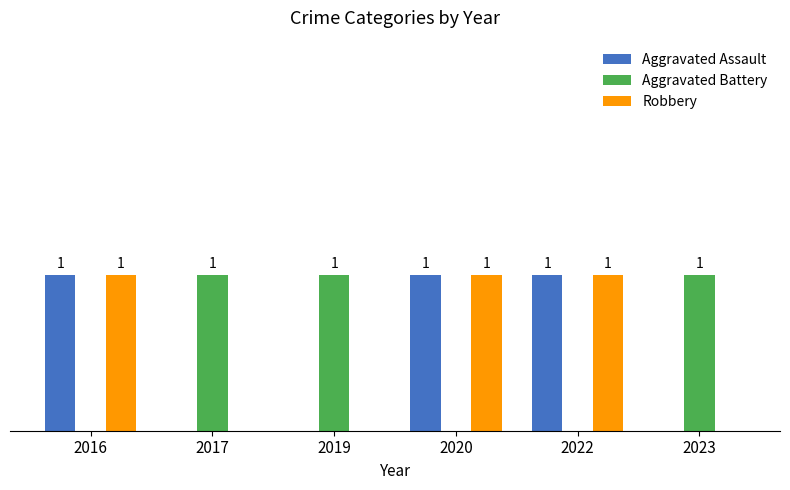

Is the value of Robbery at 2019 greater than the value of Aggravated Assault at 2022?

No